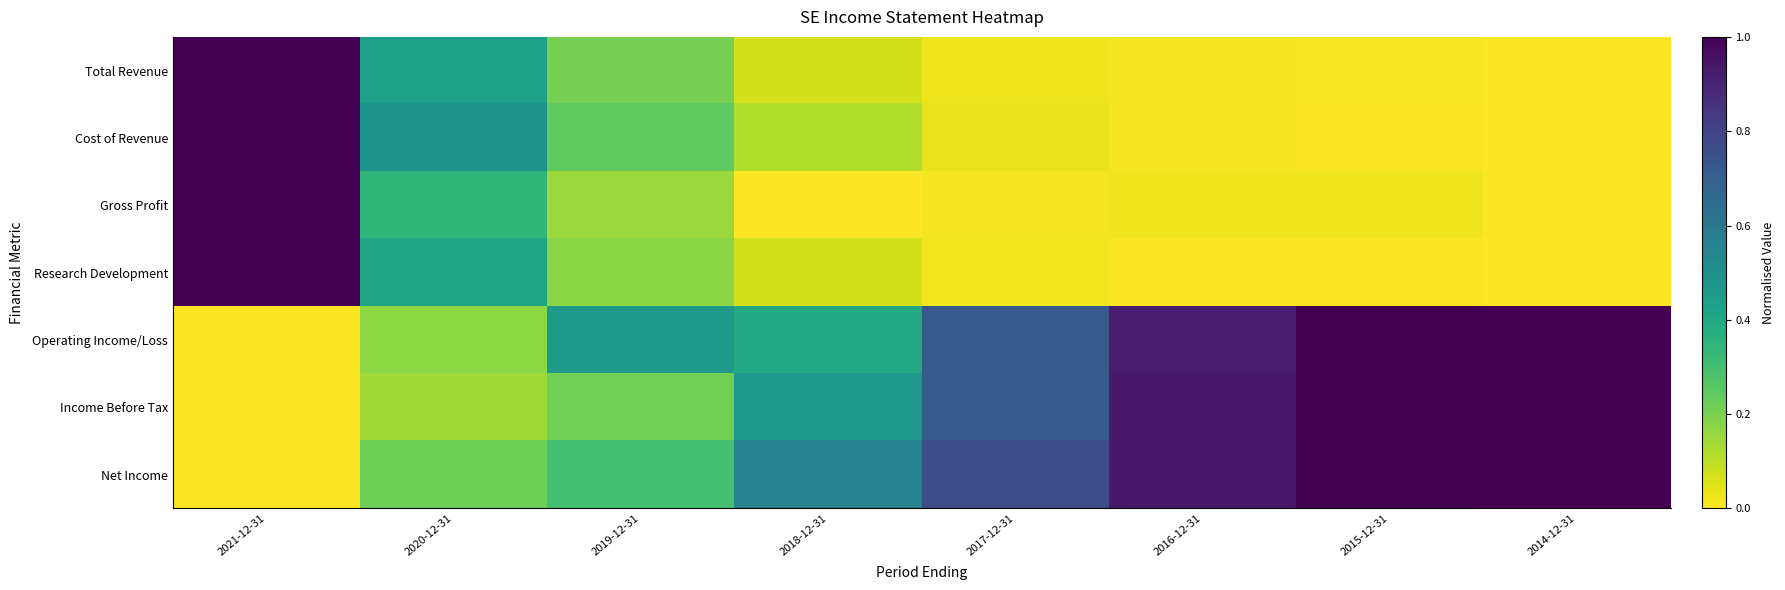

What is the spread (max minus min) of values at 2020-12-31?

0.3